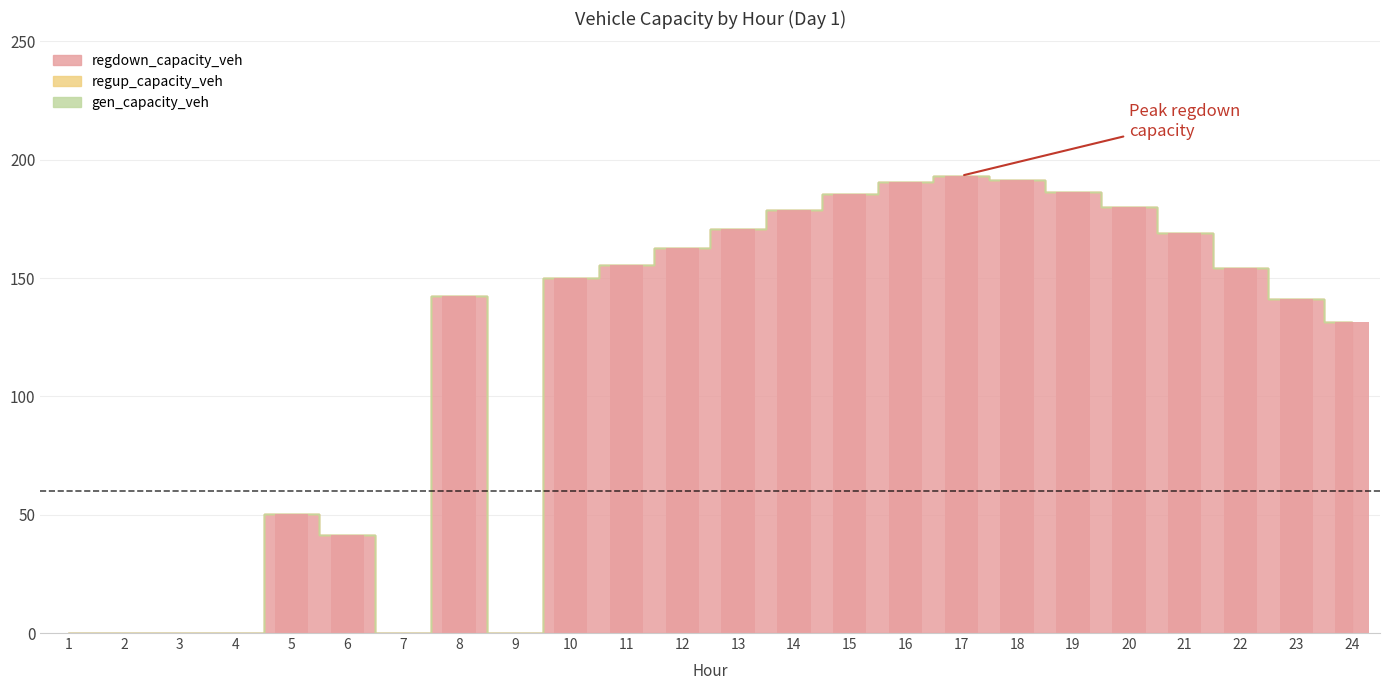

Which has a higher value, 8 or 17?

17